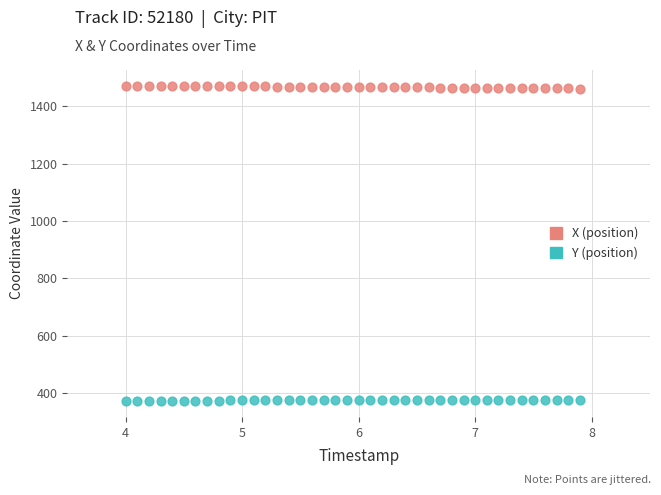

Which series contains the lowest Y value?

Y (position)